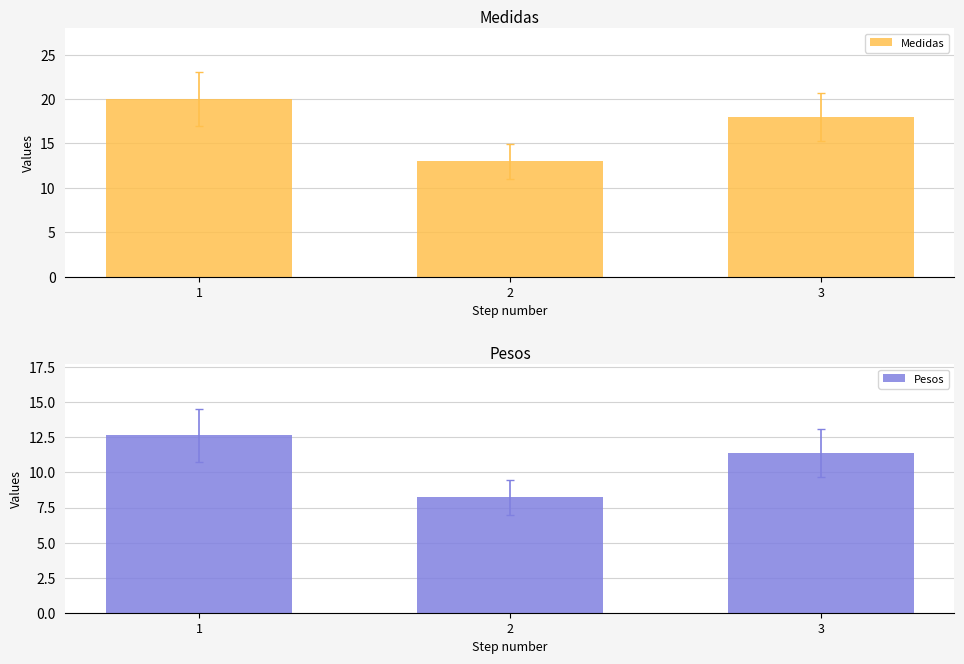

What is the average value of the Pesos series?

10.8